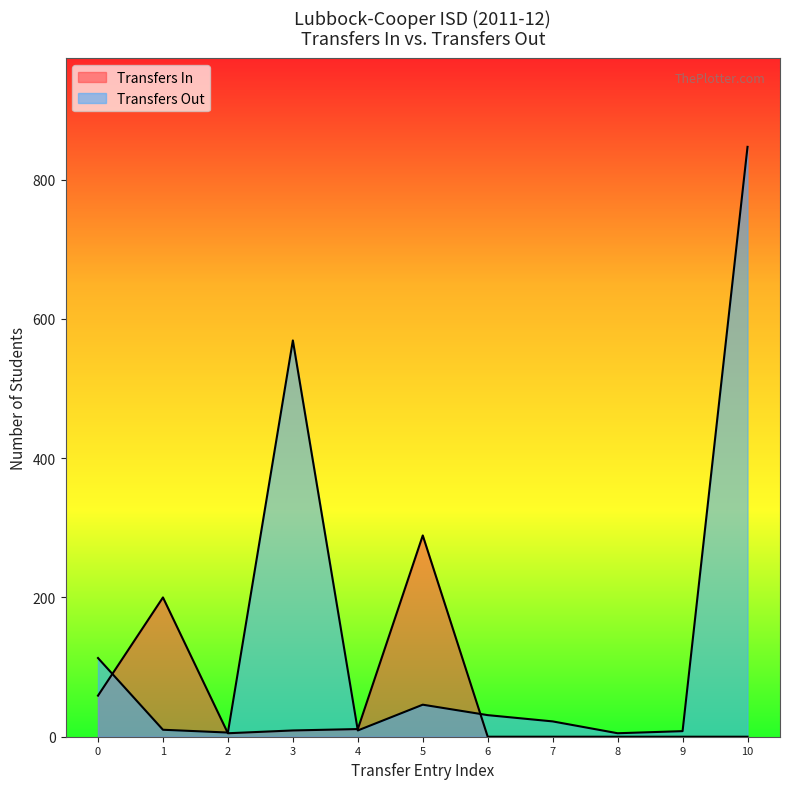

What is the difference between the values at 7 and 3?

547